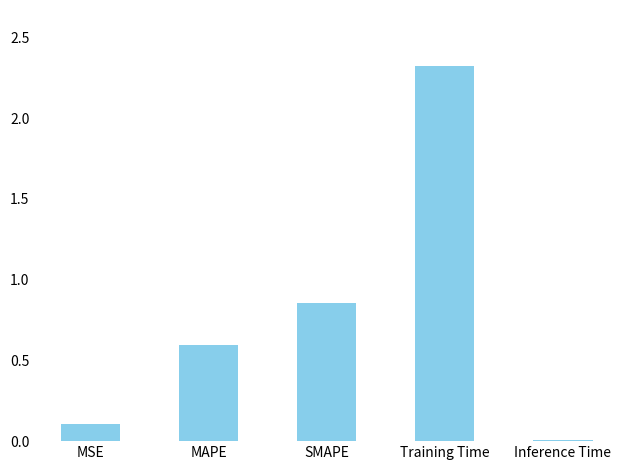

Which label corresponds to the largest value in the chart?

Training Time